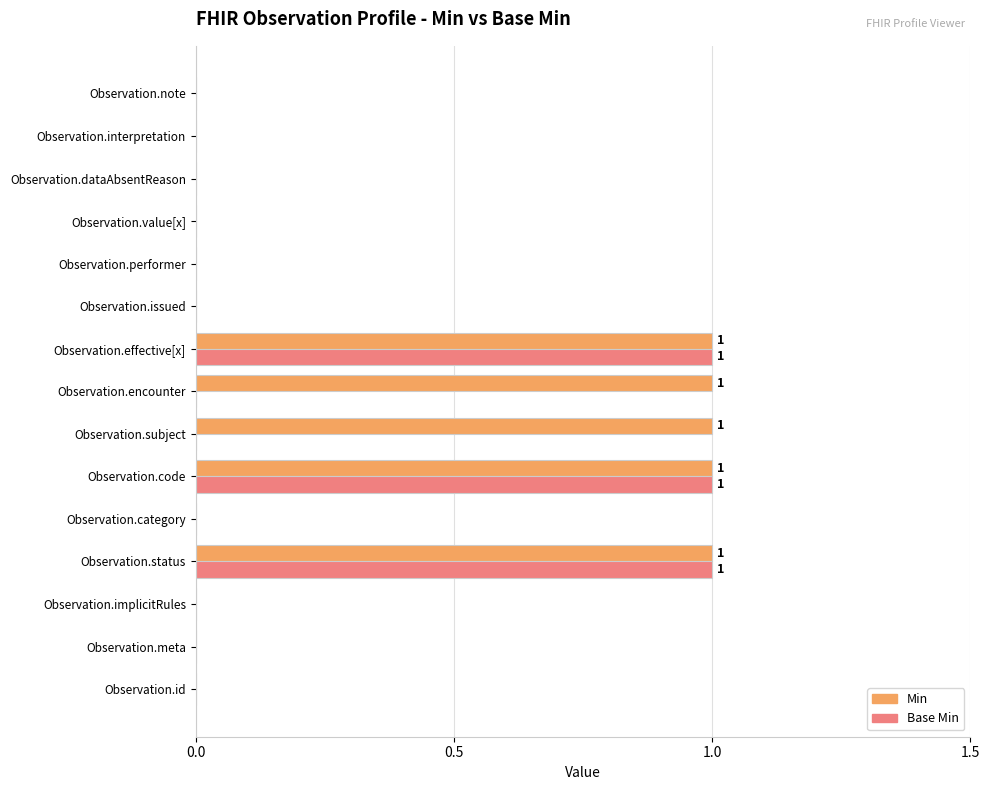

The Min series shows 0 at Observation.id. True or false?

True